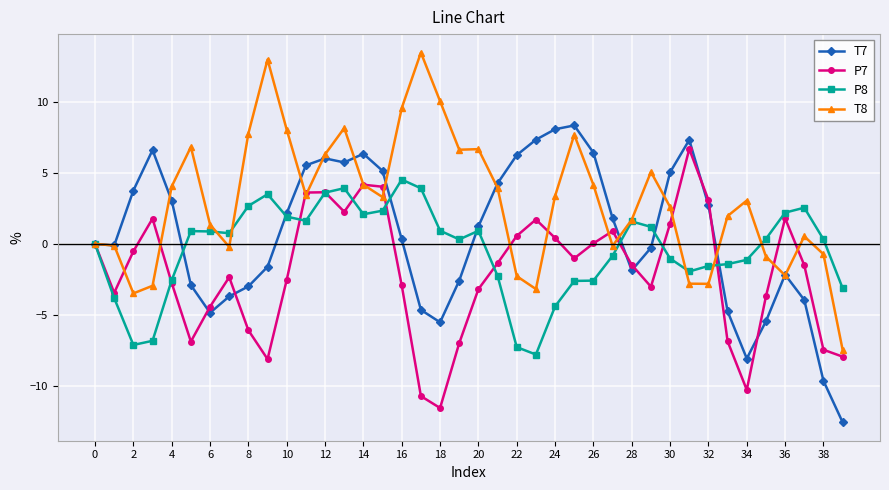

Rank the series by their average value, from lowest to highest.

P7, P8, T7, T8